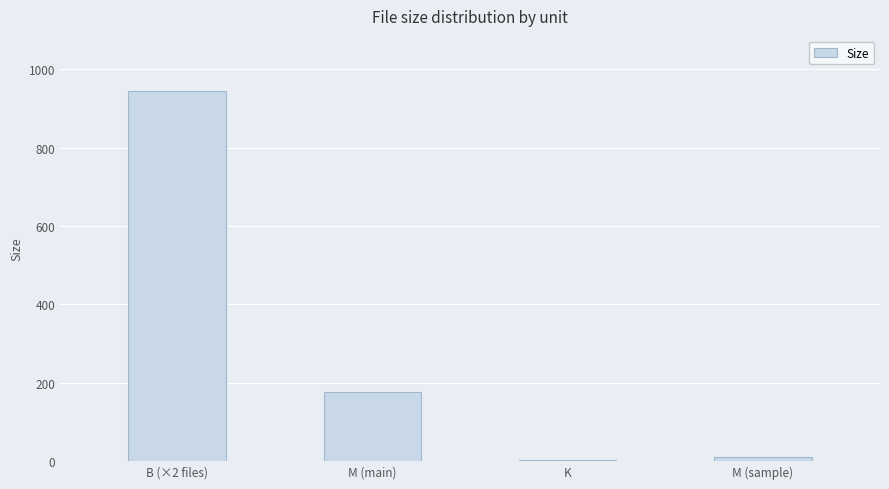

The value at B (×2 files) is 944.0. True or false?

True